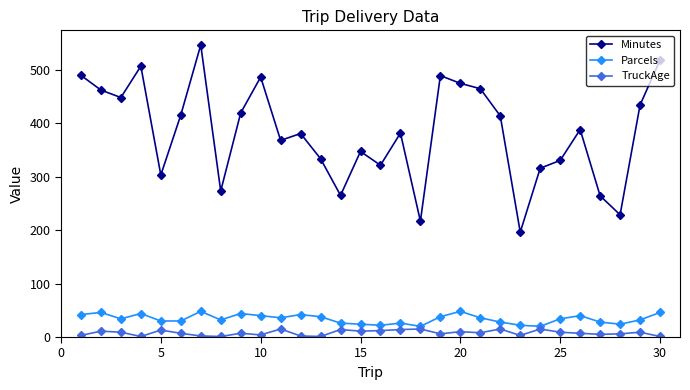

True or false: Minutes and TruckAge cross at least once.

False